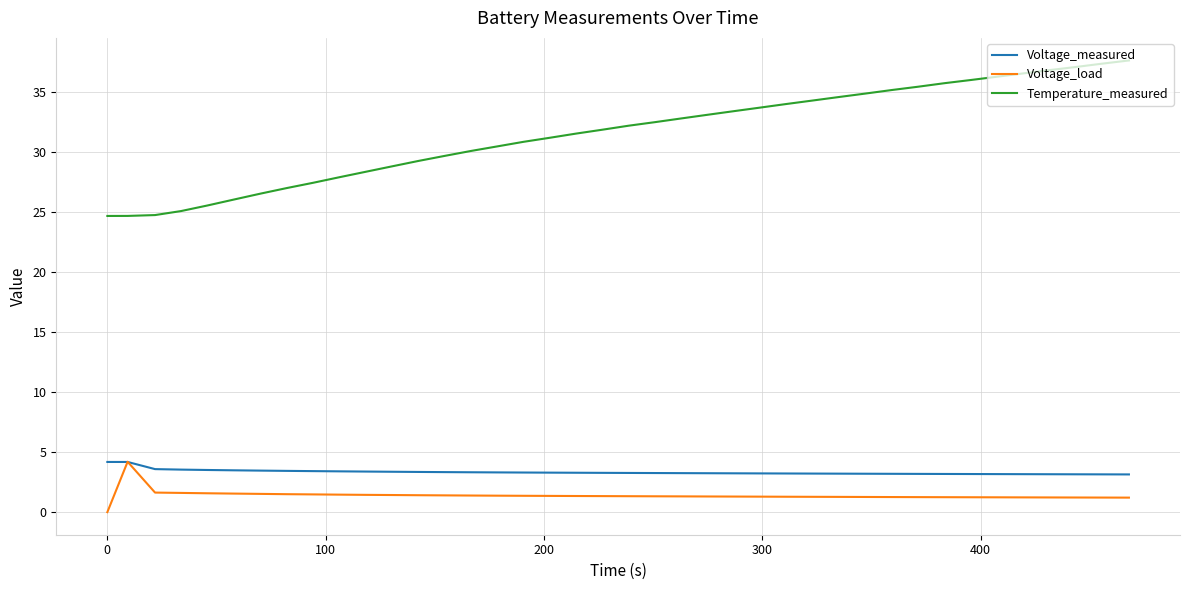

What is the highest value of the Voltage_measured series?

4.2